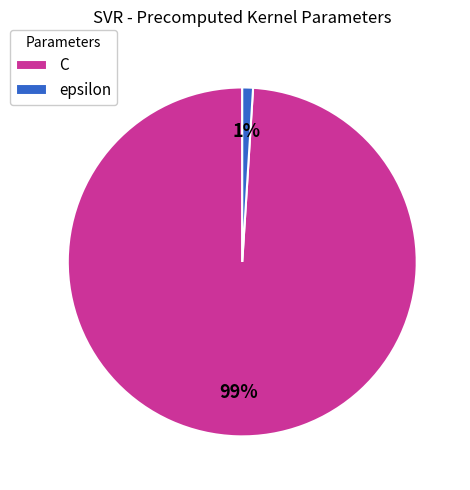

Do epsilon and C together represent more than half of the pie?

Yes